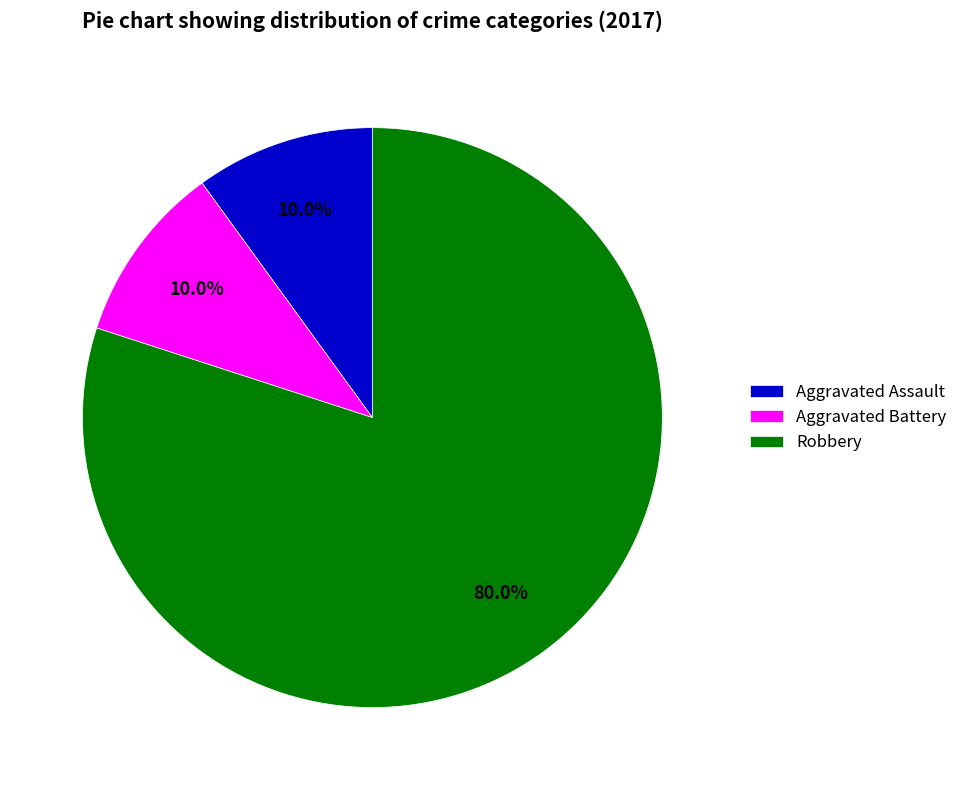

To the nearest percent, what percentage of the pie is Aggravated Battery?

10%